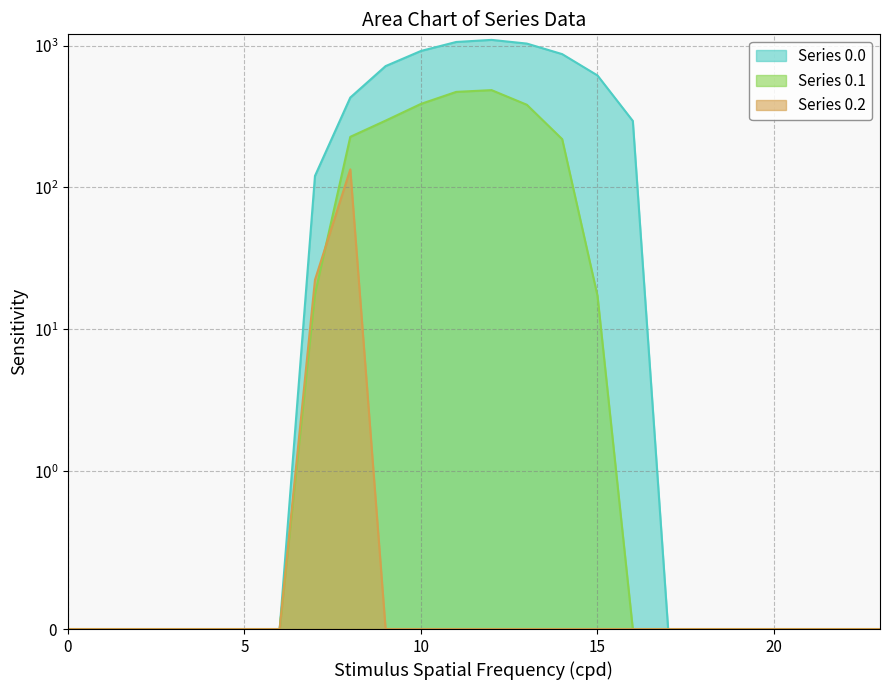

Reading left to right, extract all data points from this chart.

Series 0.0: 0=0.0	1=0.0	2=0.0	3=0.0	4=0.0	5=0.0	6=0.0	7=120.6	8=430.3	9=716.9	10=916.2	11=1060.3	12=1096.7	13=1032.9	14=870.6	15=615.9	16=294.5	17=0.0	18=0.0	19=0.0	20=0.0	21=0.0	22=0.0	23=0.0
Series 0.1: 0=0.0	1=0.0	2=0.0	3=0.0	4=0.0	5=0.0	6=0.0	7=17.7	8=227.5	9=295.9	10=388.1	11=471.7	12=485.4	13=382.7	14=219.2	15=17.3	16=0.0	17=0.0	18=0.0	19=0.0	20=0.0	21=0.0	22=0.0	23=0.0
Series 0.2: 0=0.0	1=0.0	2=0.0	3=0.0	4=0.0	5=0.0	6=0.0	7=22.3	8=134.2	9=0.0	10=0.0	11=0.0	12=0.0	13=0.0	14=0.0	15=0.0	16=0.0	17=0.0	18=0.0	19=0.0	20=0.0	21=0.0	22=0.0	23=0.0